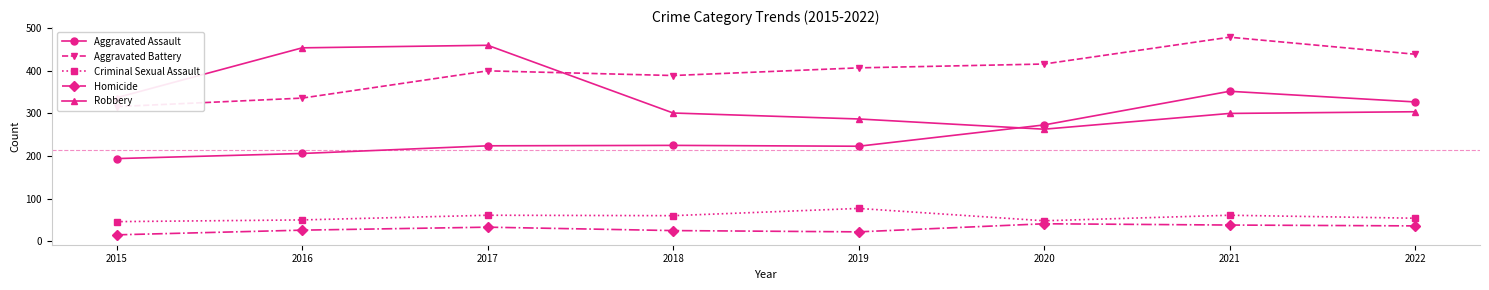

Does the chart have visible grid lines?

No